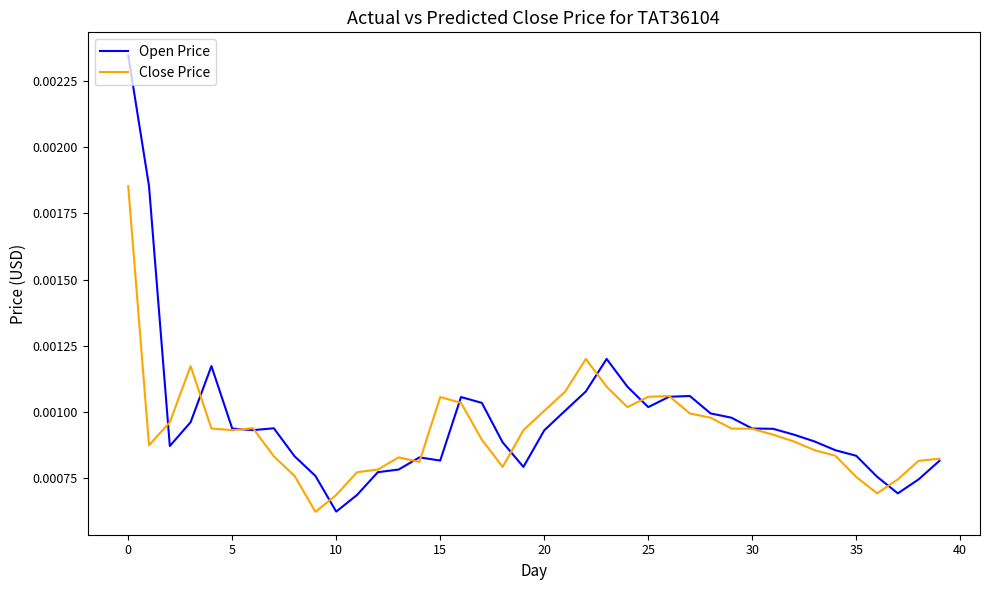

List the series in order of their peak value, highest first.

Open Price, Close Price